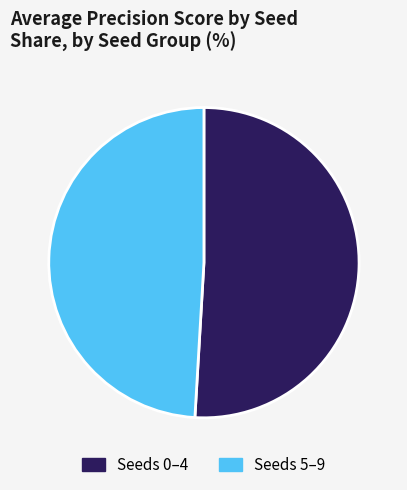

Rank the categories by value from highest to lowest.

Seeds 0–4, Seeds 5–9